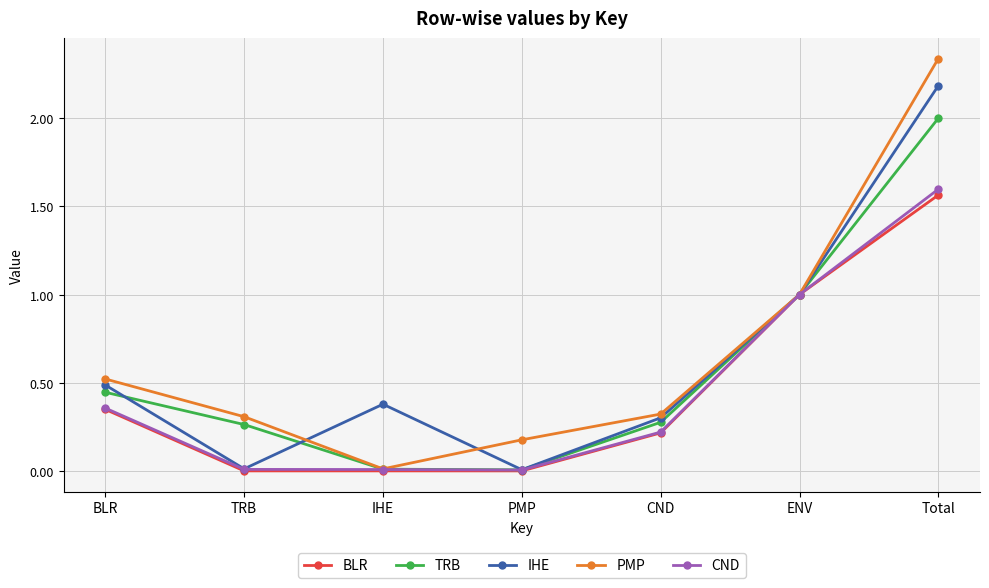

Which category has the highest value in the IHE series?

Total